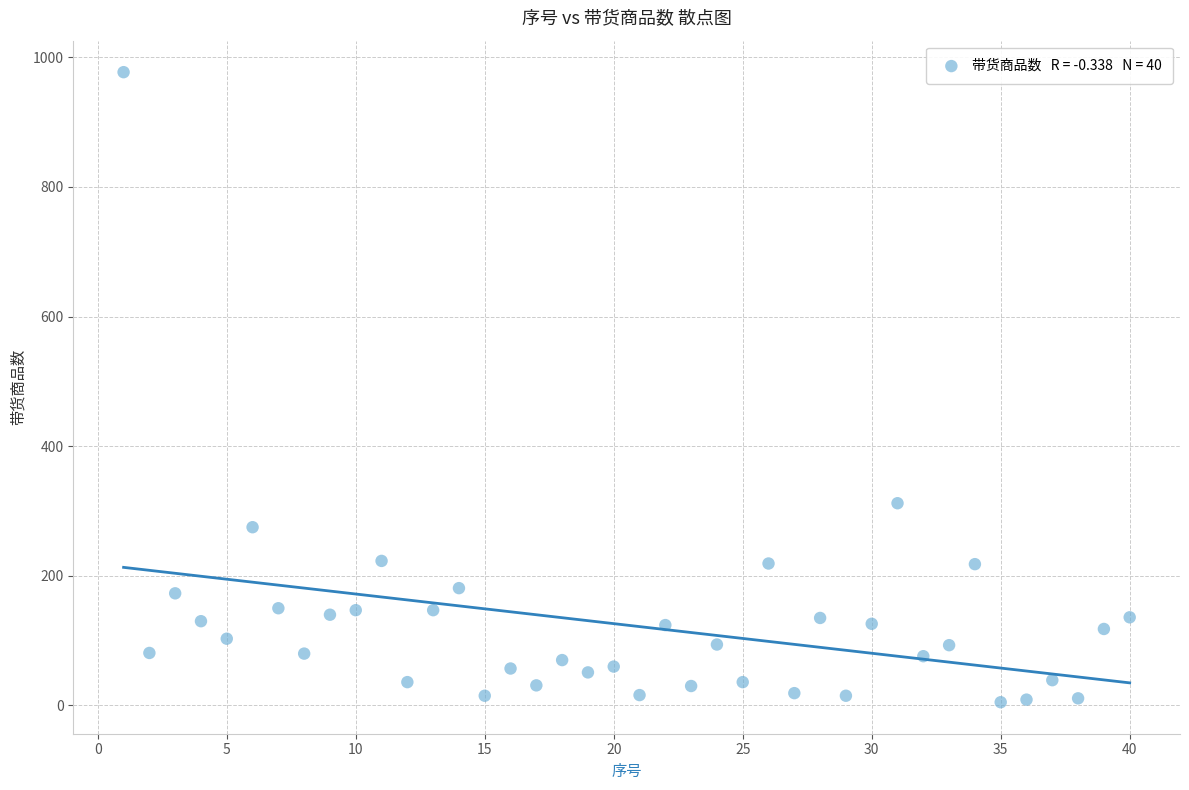

What Y value in the scatter plot is closest to 491?

312